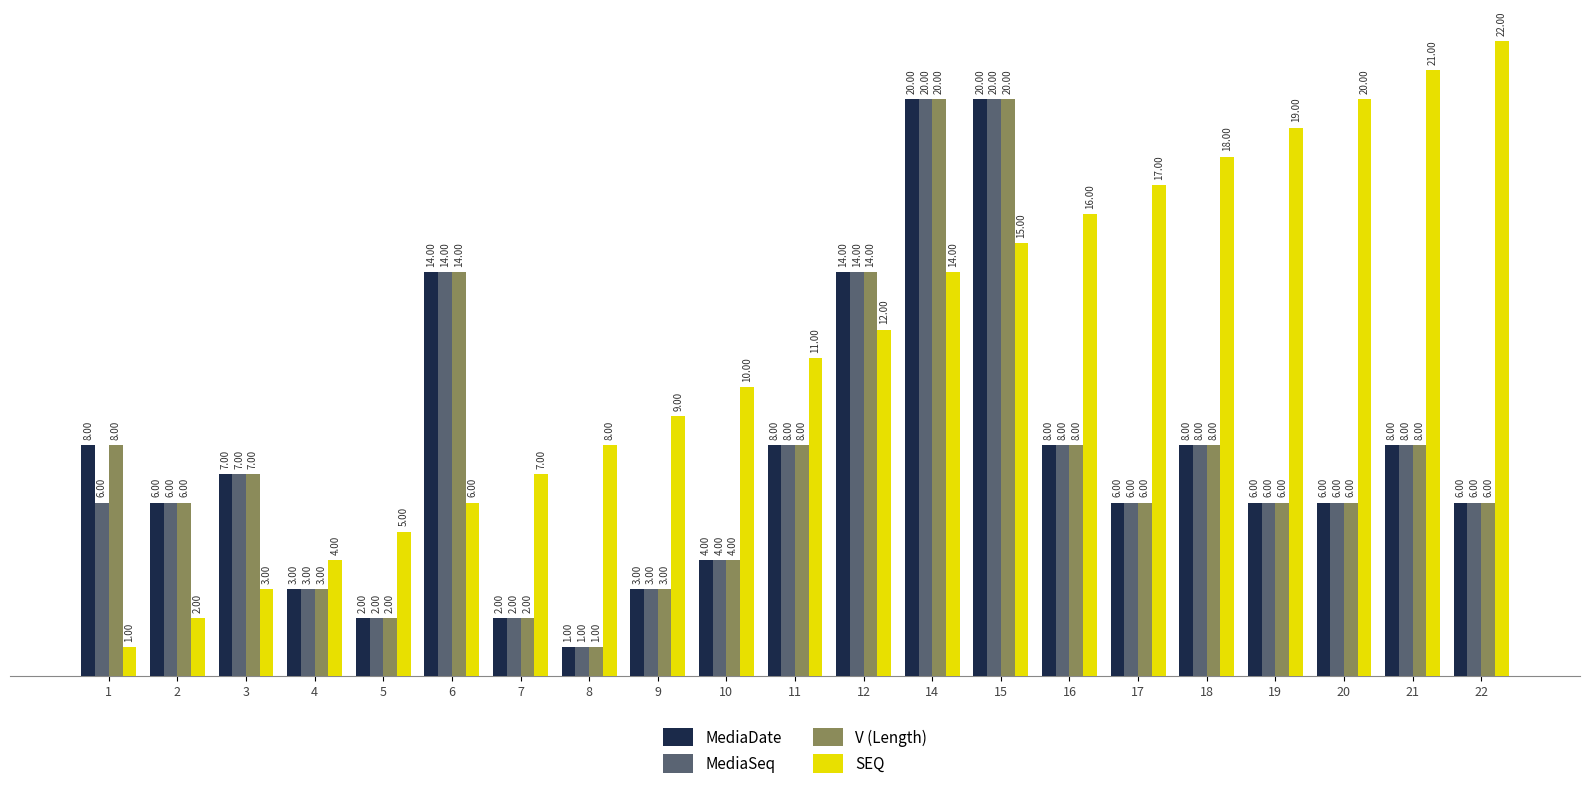

Reading left to right, what are all the values shown in this chart?

MediaDate: 8	6	7	3	2	14	2	1	3	4	8	14	20	20	8	6	8	6	6	8	6
MediaSeq: 6	6	7	3	2	14	2	1	3	4	8	14	20	20	8	6	8	6	6	8	6
V (Length): 8	6	7	3	2	14	2	1	3	4	8	14	20	20	8	6	8	6	6	8	6
SEQ: 1	2	3	4	5	6	7	8	9	10	11	12	14	15	16	17	18	19	20	21	22